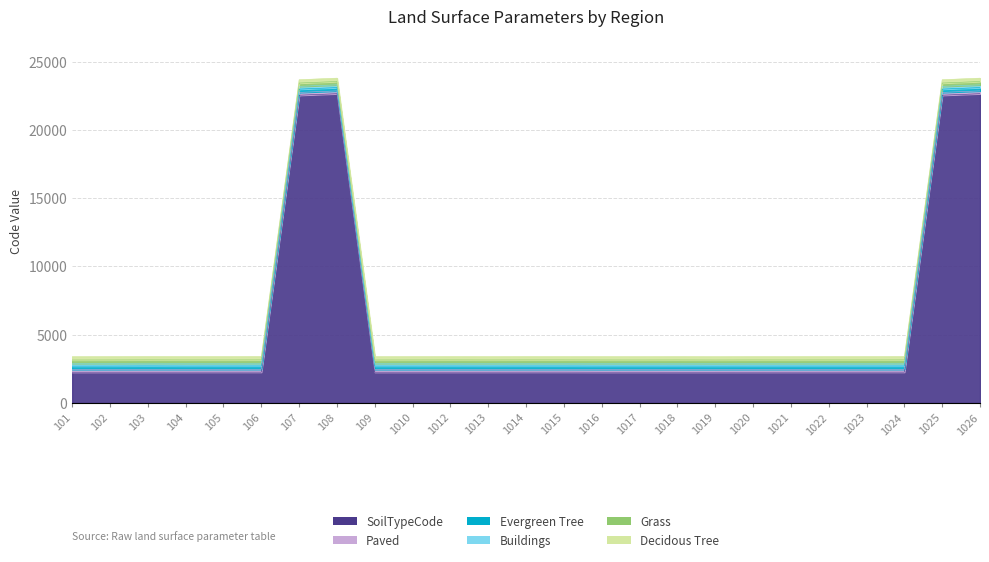

At which category does the chart reach its minimum across all series?

101